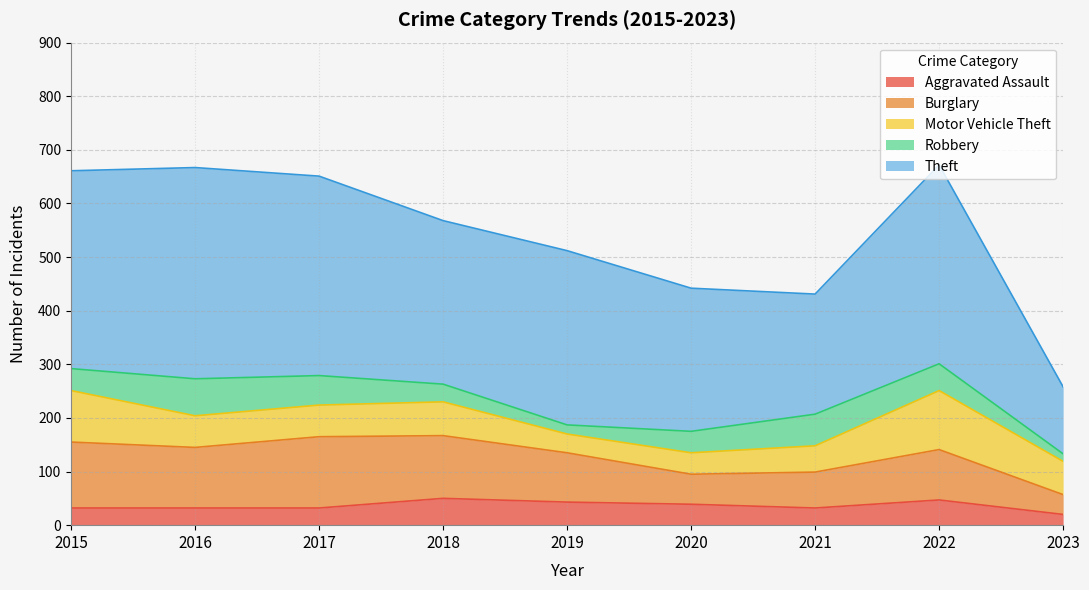

True or false: Aggravated Assault and Theft intersect in this chart.

False